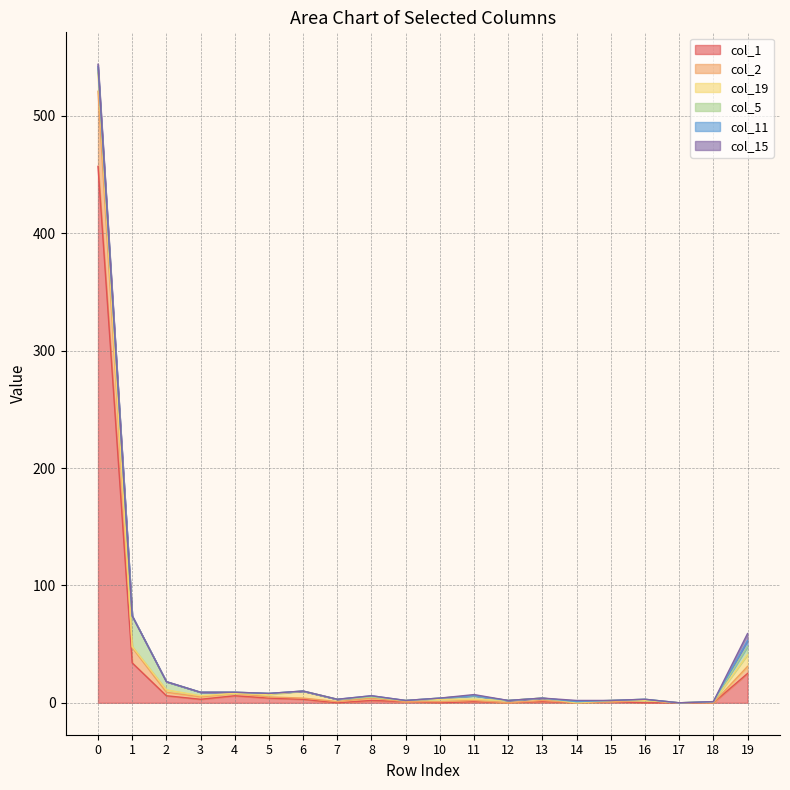

At how many categories does at least one series exceed 179?

1